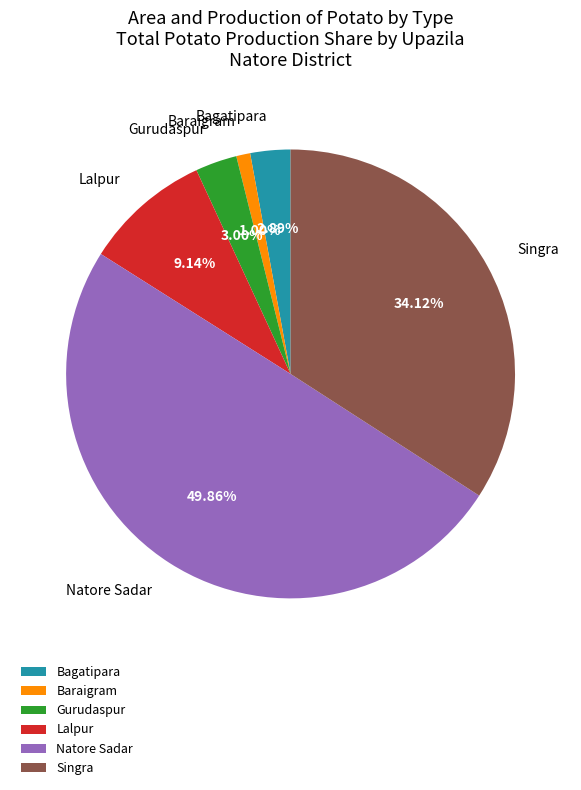

What portion of the pie excludes Bagatipara?

97.1%